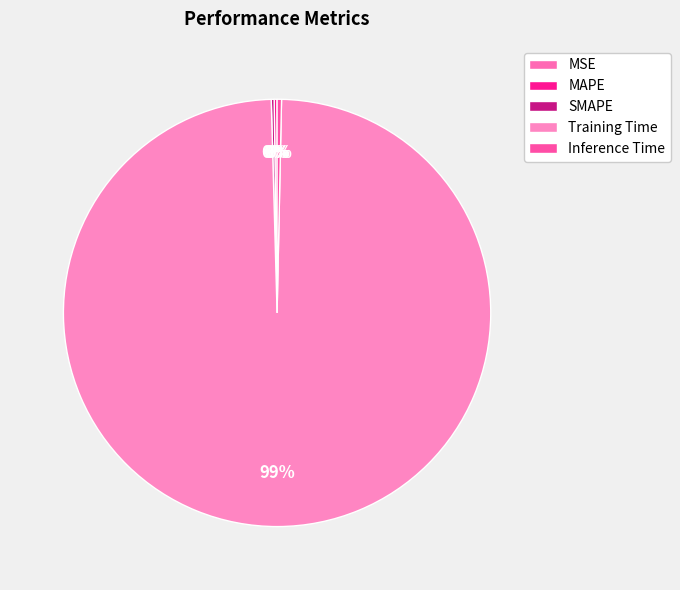

What is the largest slice in the pie chart?

Training Time